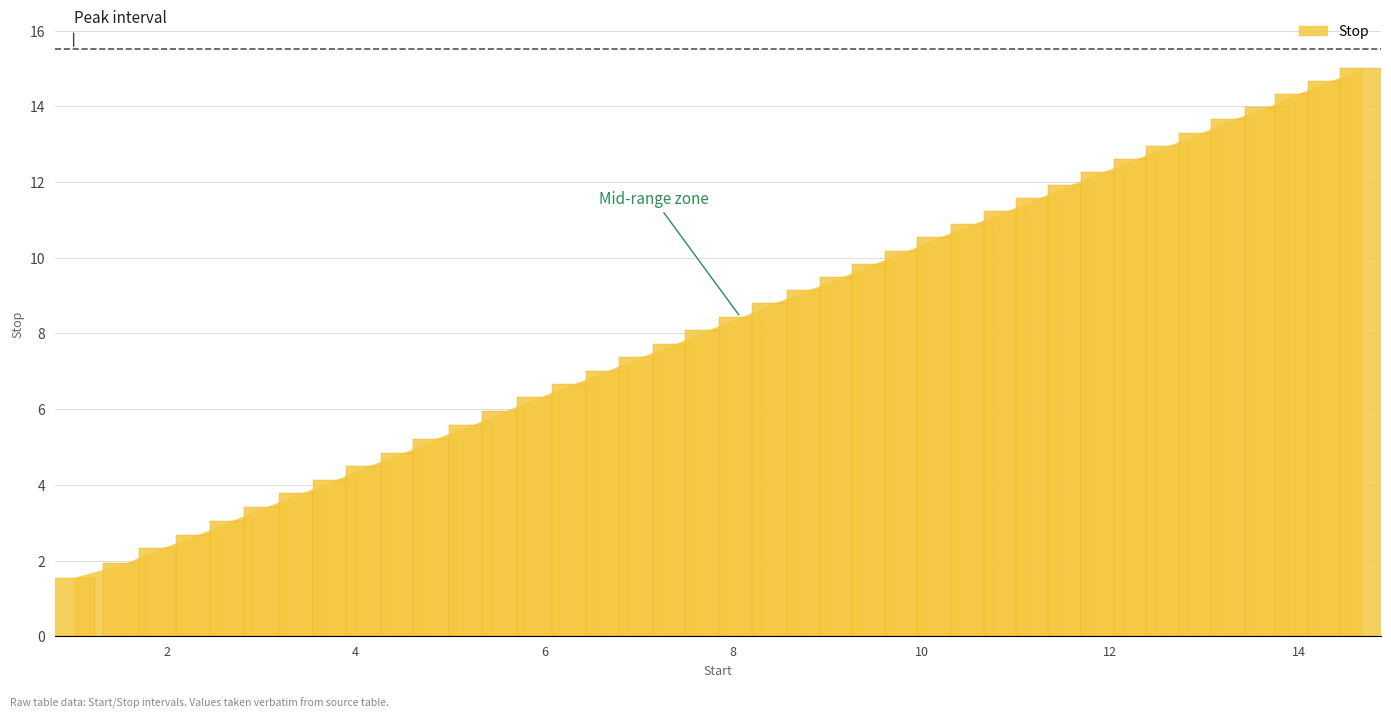

What is the minimum value shown in the chart?

1.6